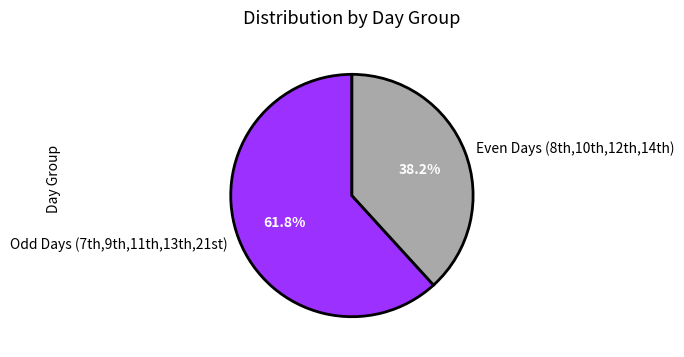

What is the largest slice in the pie chart?

Odd Days (7th,9th,11th,13th,21st)